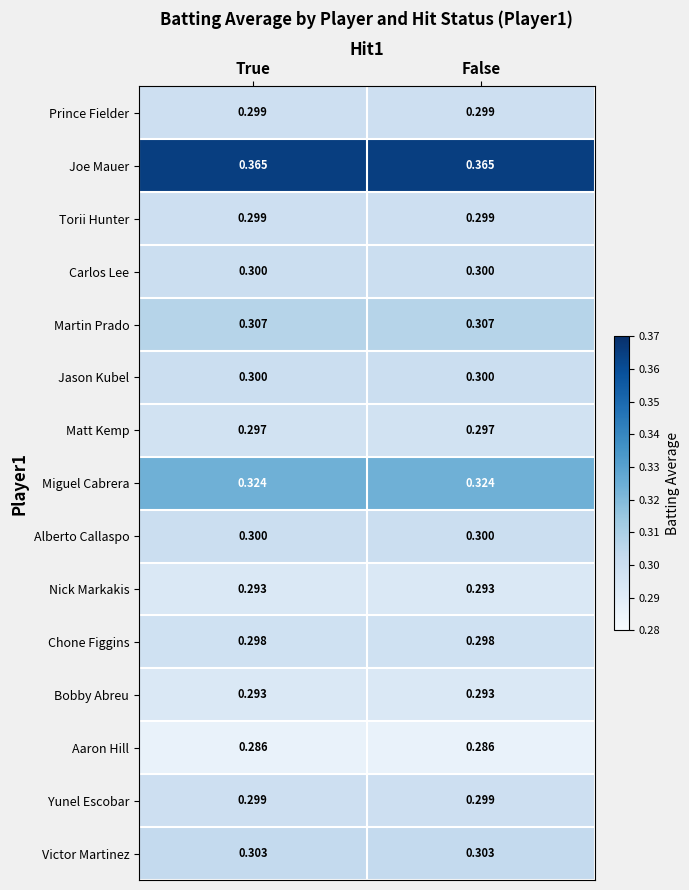

Which series has the largest total across all categories?

Joe Mauer